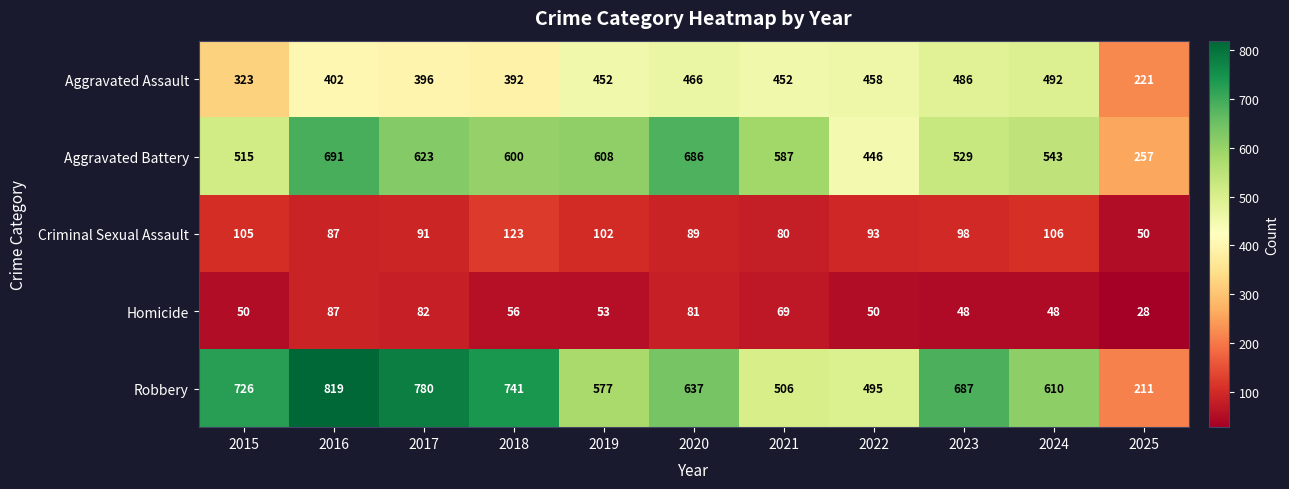

Is it true that Aggravated Assault equals 193 at 2015?

False